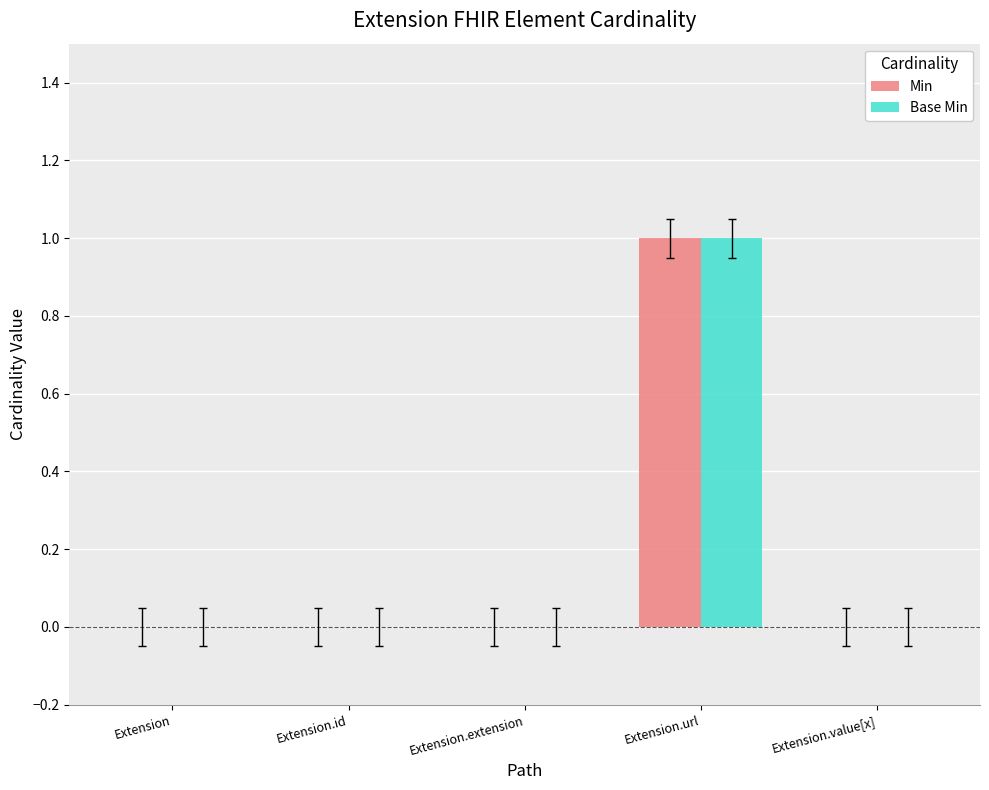

How many groups of bars are there?

5